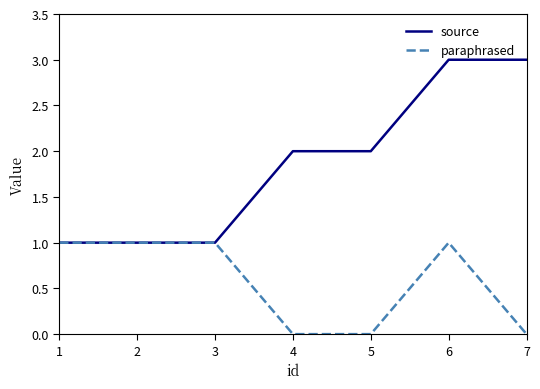

What is the average value of the paraphrased series?

1